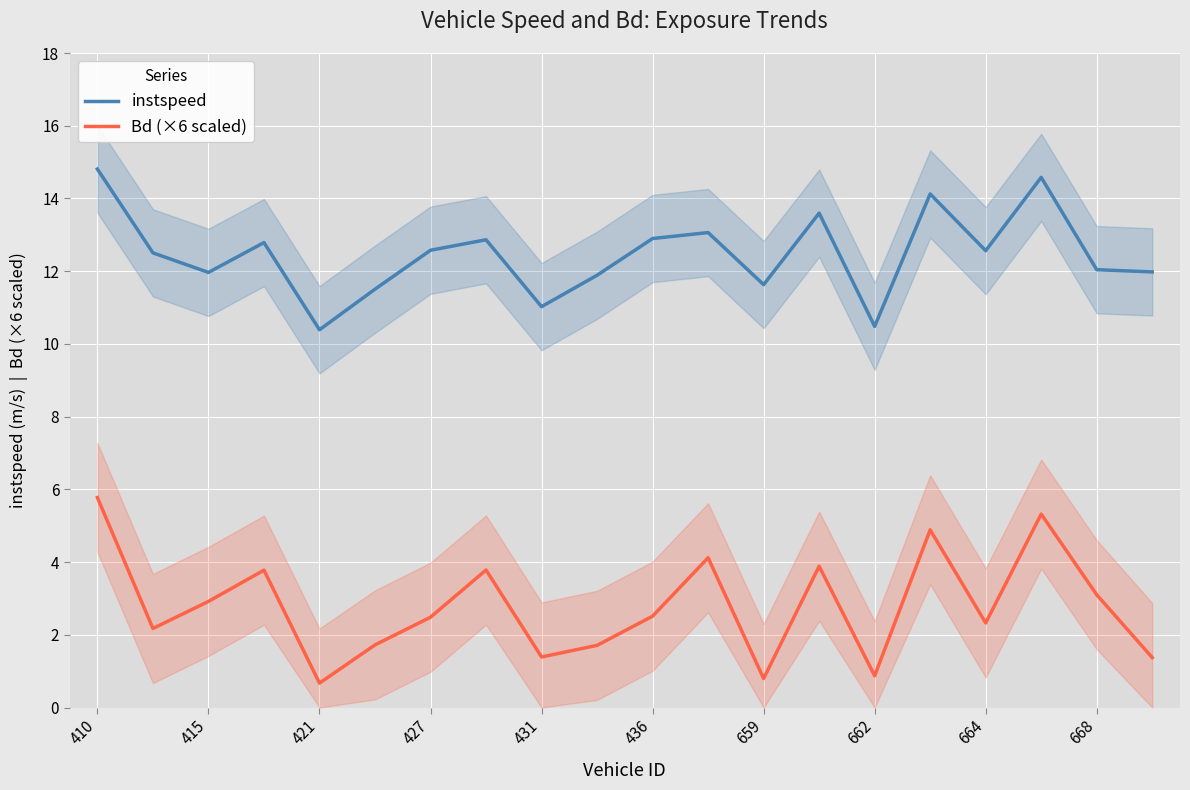

The Bd (×6 scaled) series shows 0.8 at 659. True or false?

True